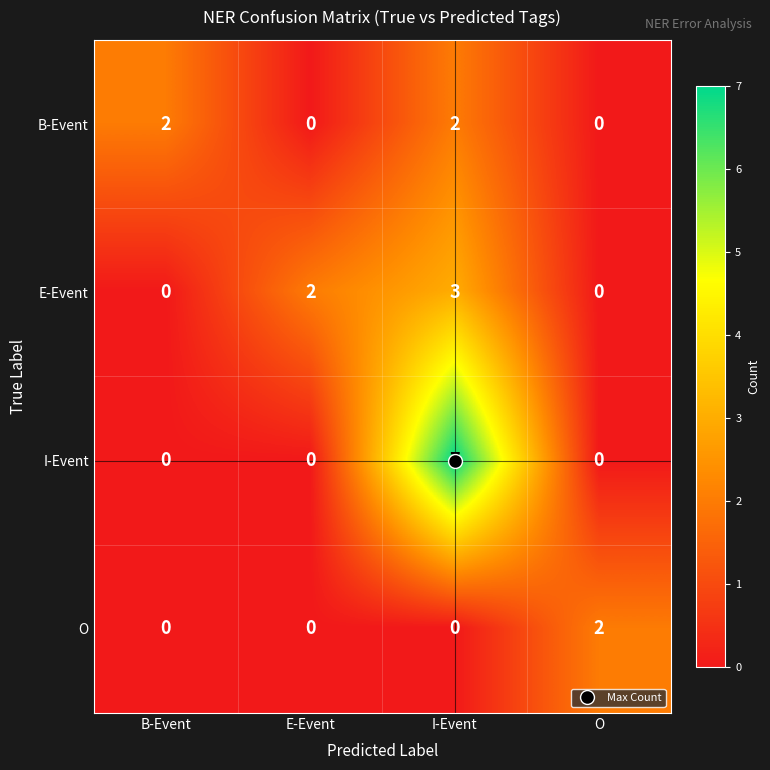

At which category is the sum across all series the highest?

I-Event